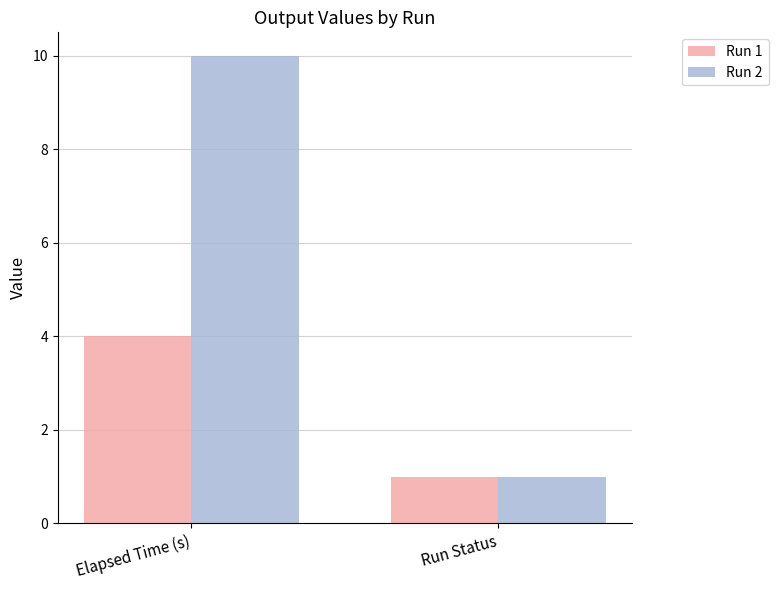

What is the average value of the Run 2 series?

5.5